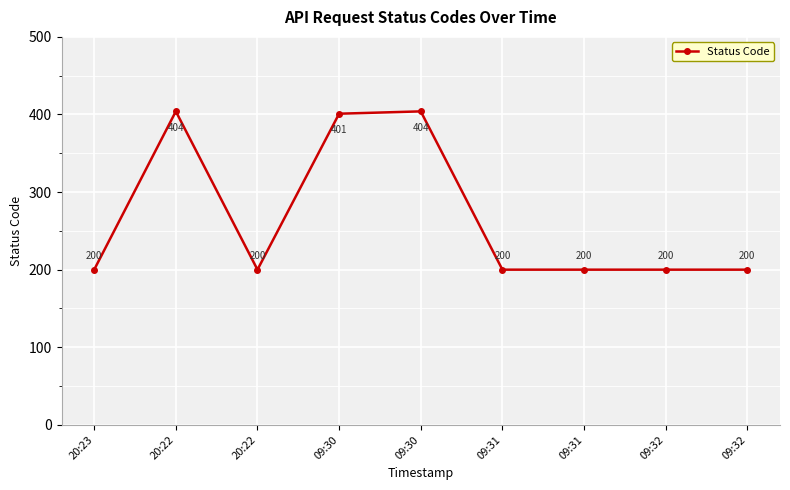

At which label is the value closest to 302?

09:30